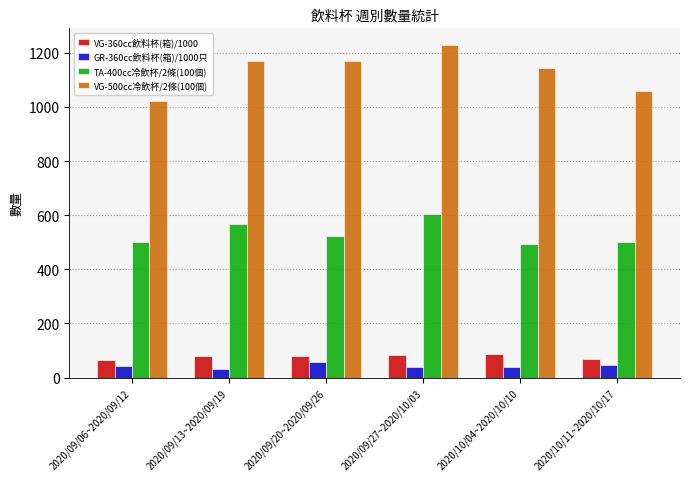

Between 2020/09/06~2020/09/12 and 2020/09/27~2020/10/03, which series saw the biggest shift?

VG-500cc冷飲杯/2條(100個)